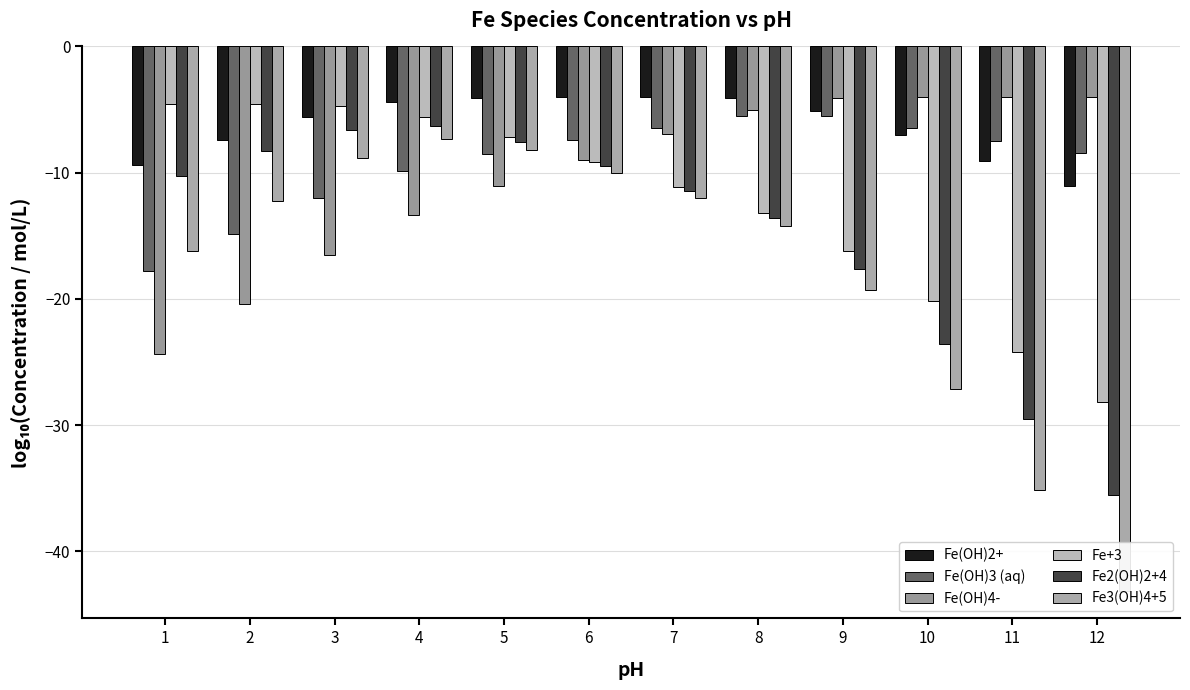

What is the highest value of the Fe(OH)2+ series?

-4.0